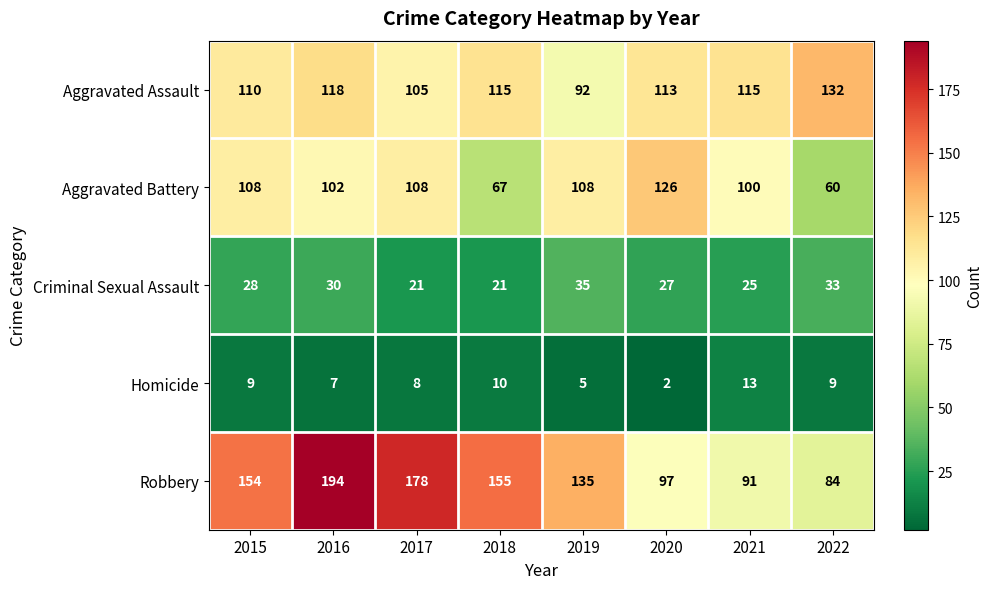

At which category is the sum across all series the highest?

2016